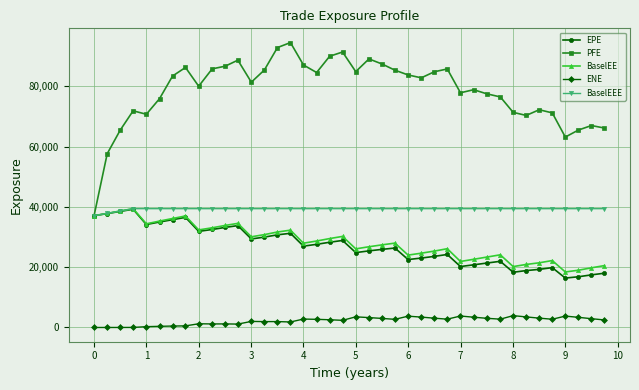

What is the difference between the second highest and minimum values in the BaselEE series?

20227.0